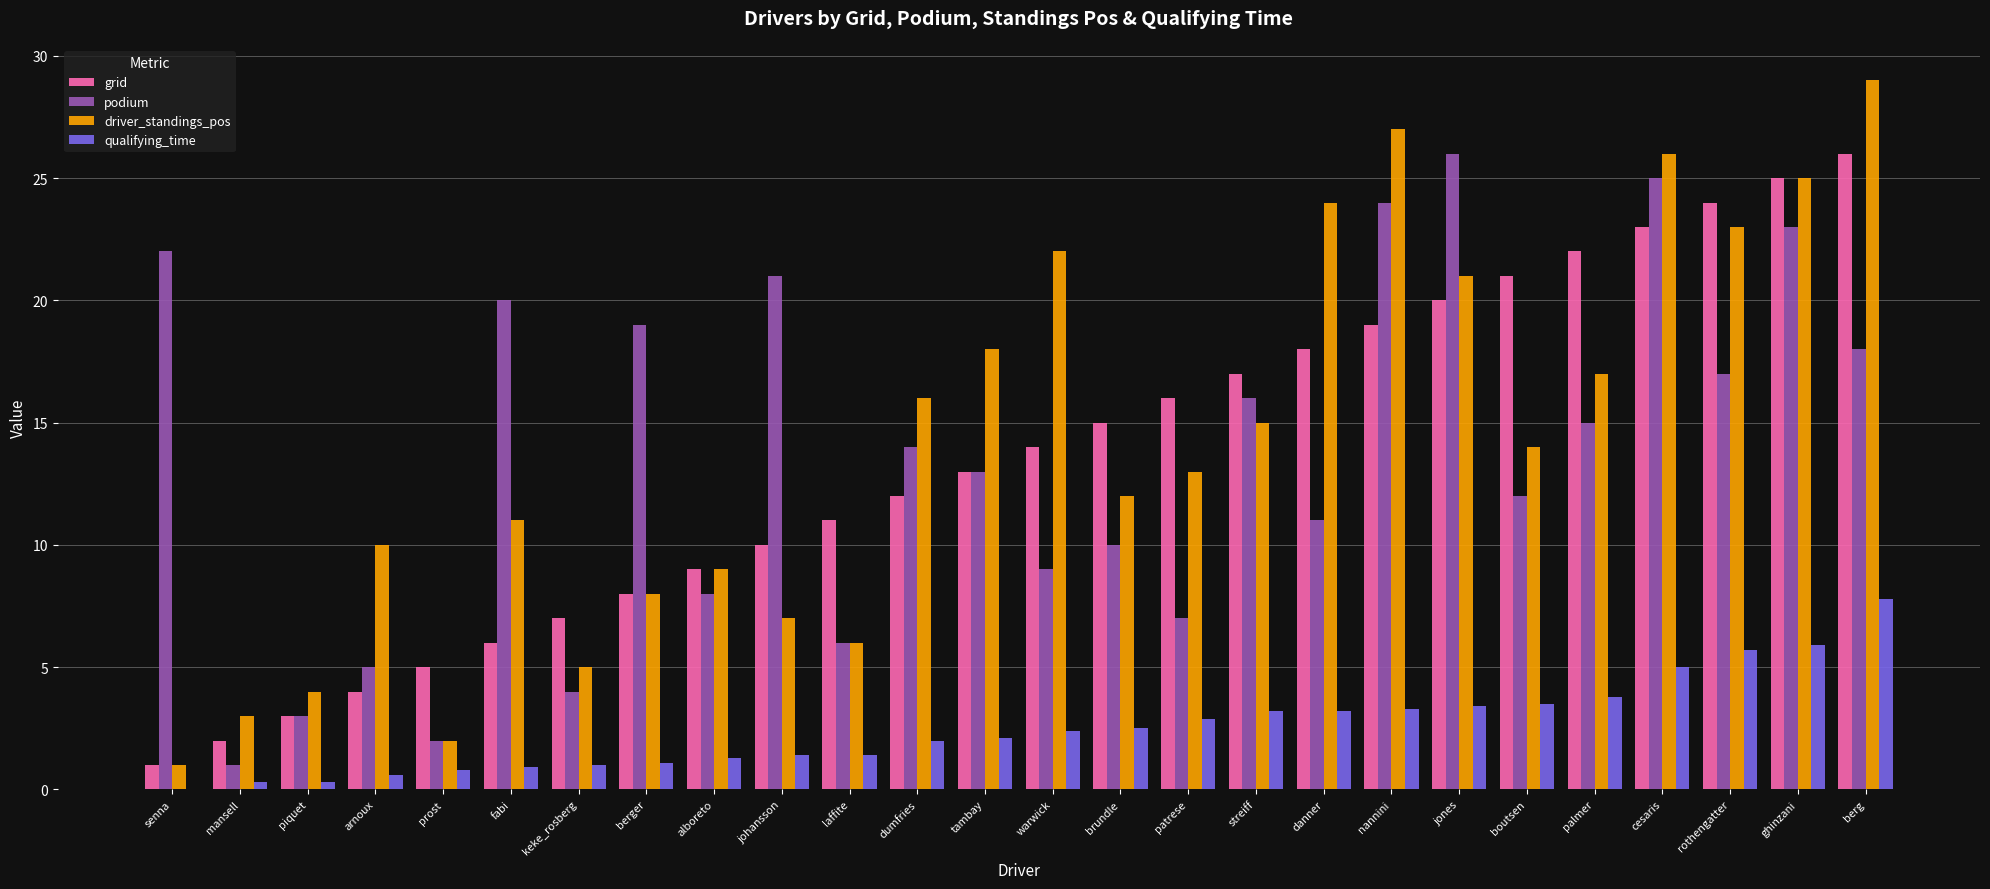

Is the value of grid at cesaris greater than the value of qualifying_time at laffite?

Yes